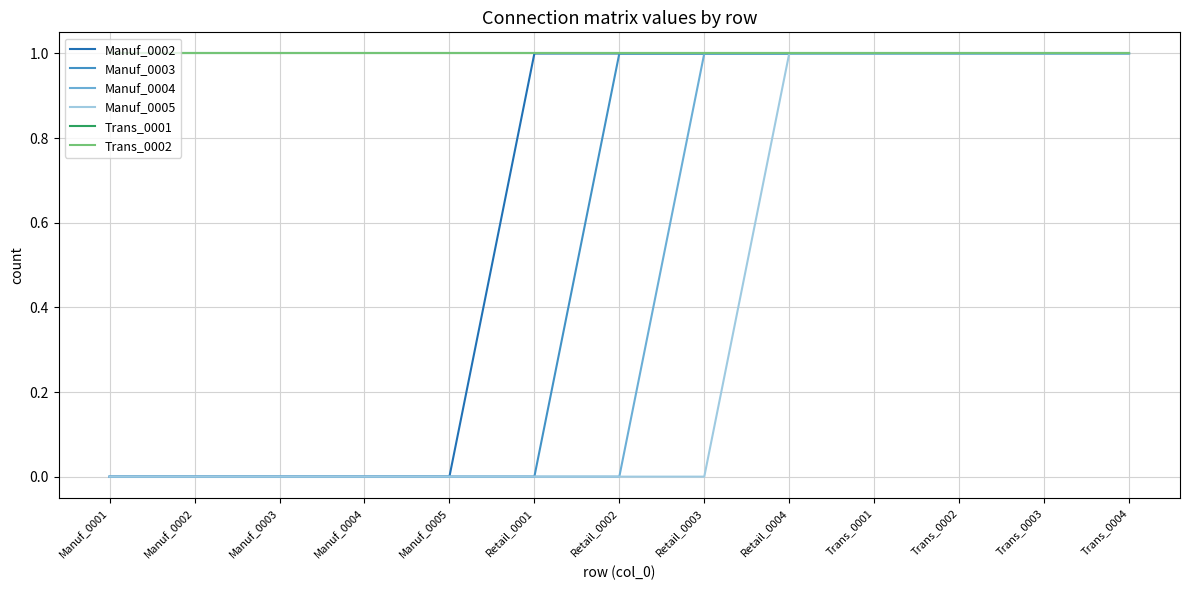

Is this an area chart (filled region under the line)?

No